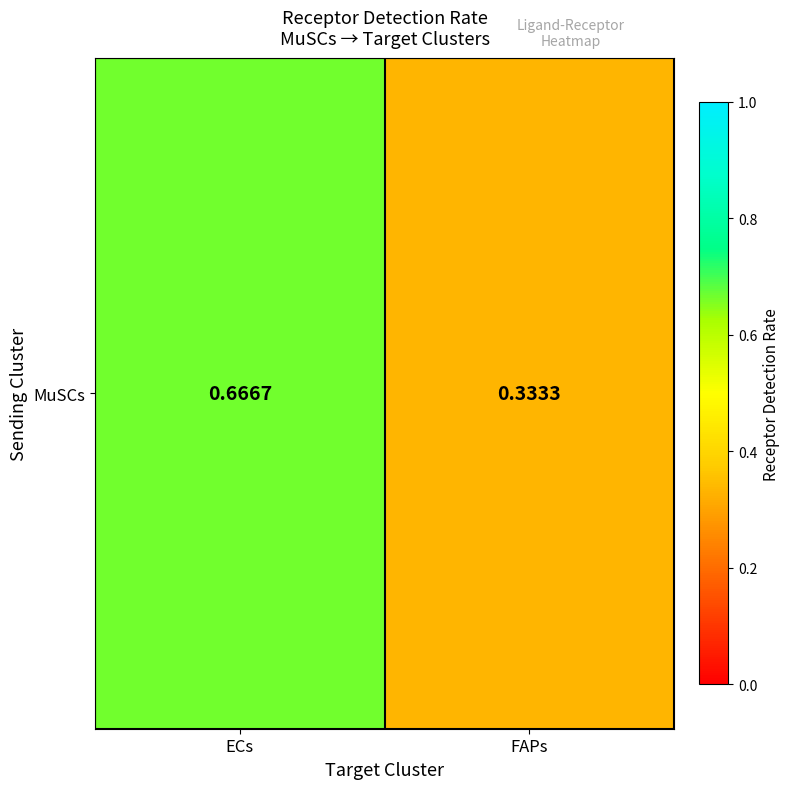

What is the minimum value shown in the chart?

0.3